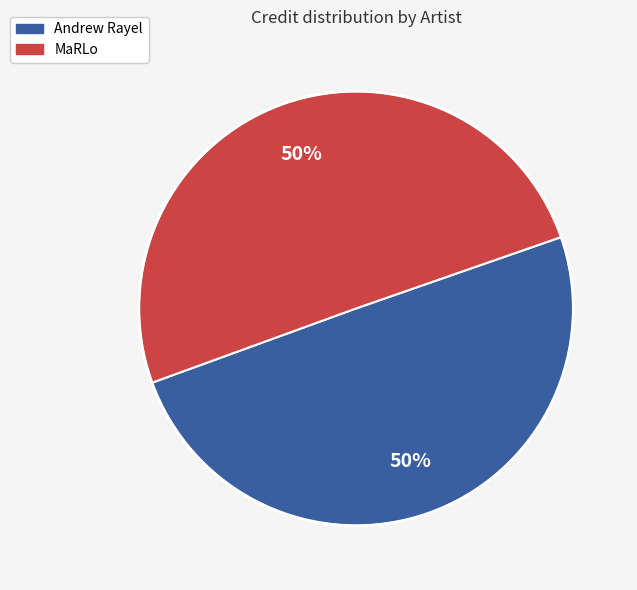

How many segments does this pie chart have?

2